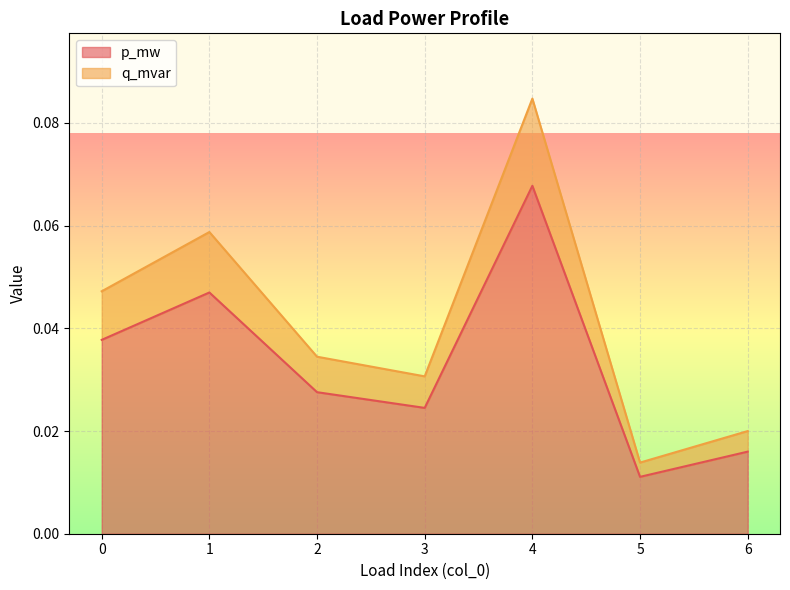

Reading left to right, extract all data points from this chart.

p_mw: 0=0.0	1=0.1	2=0.0	3=0.0	4=0.1	5=0.0	6=0.0
q_mvar: 0=0.0	1=0.0	2=0.0	3=0.0	4=0.1	5=0.0	6=0.0